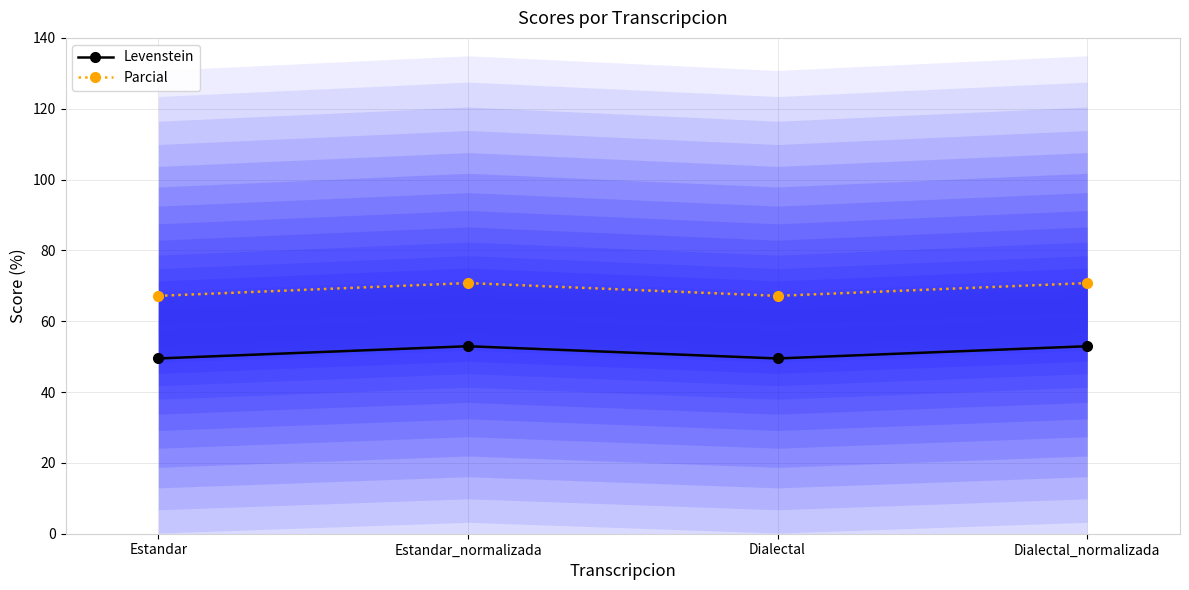

What value does the Parcial series have at Estandar?

67.2